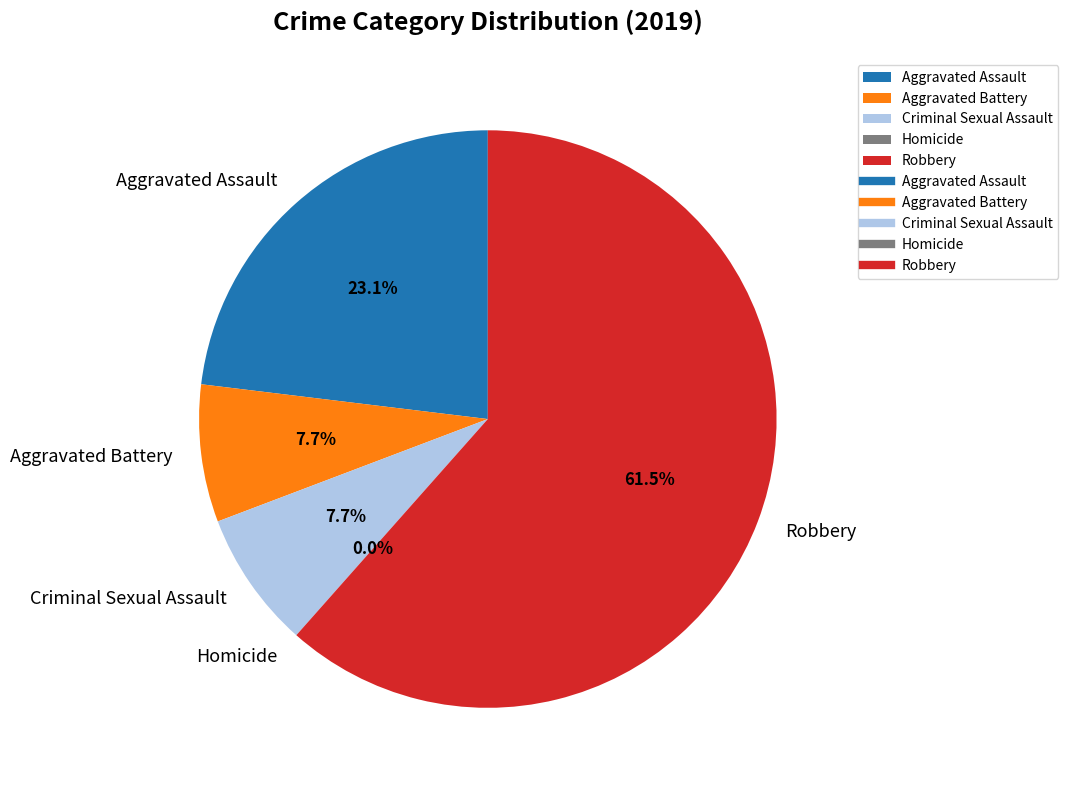

Rank the categories by value from highest to lowest.

Robbery, Aggravated Assault, Aggravated Battery, Criminal Sexual Assault, Homicide